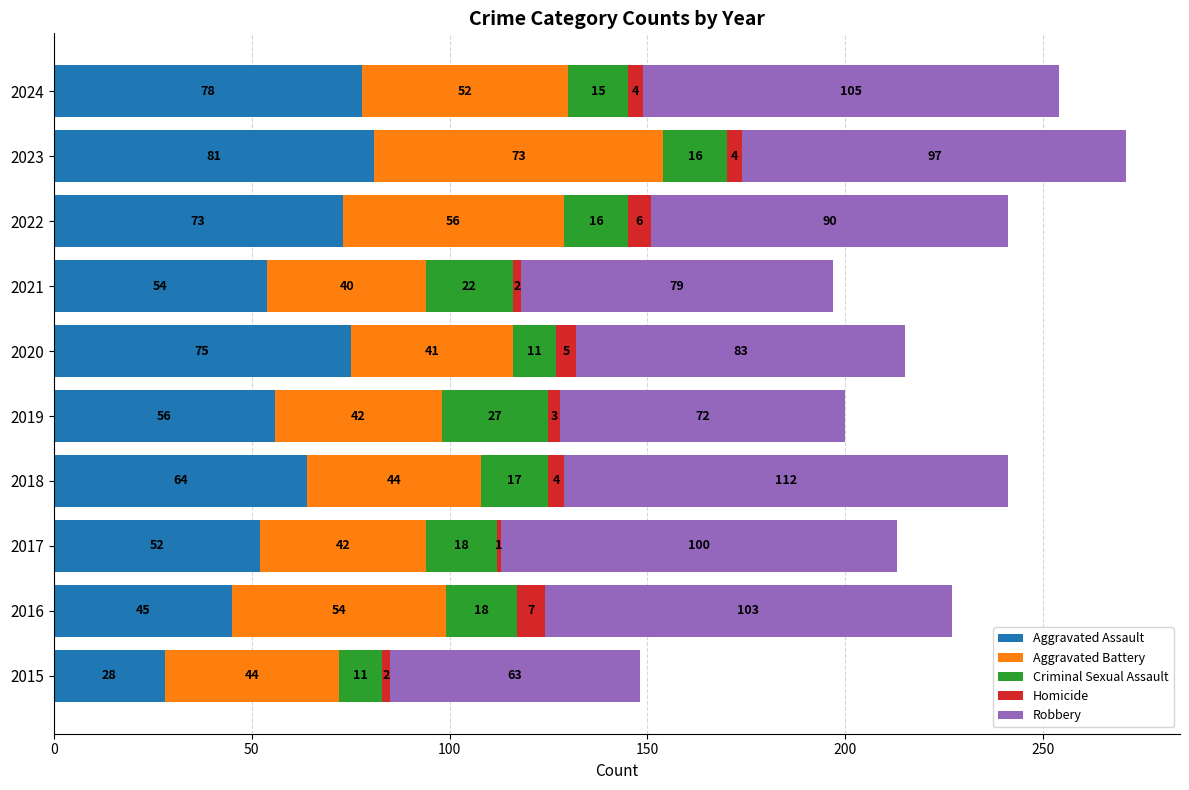

The Aggravated Assault series shows 113 at 2024. True or false?

False